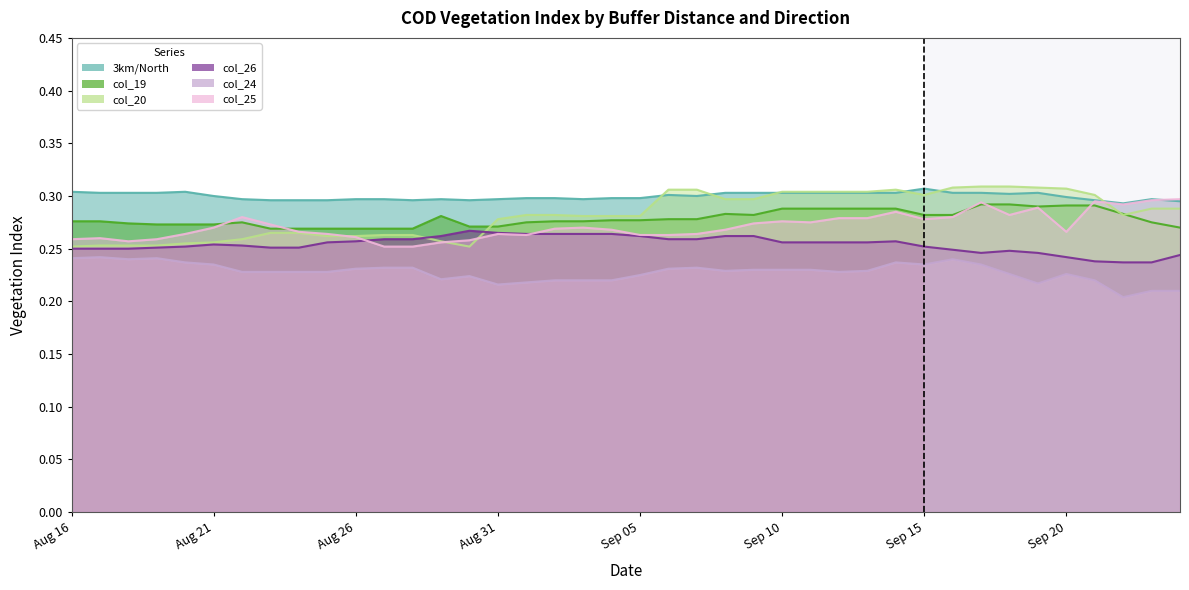

The col_20 series shows 0.1 at 2017-08-22. True or false?

False